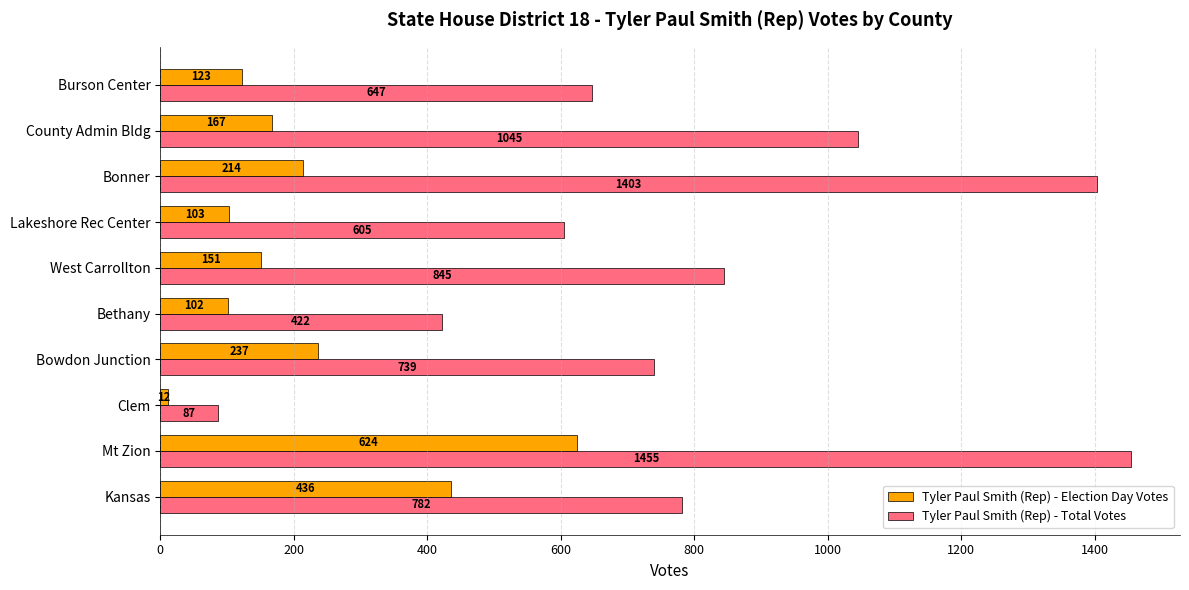

What is the total value across all series at West Carrollton?

996